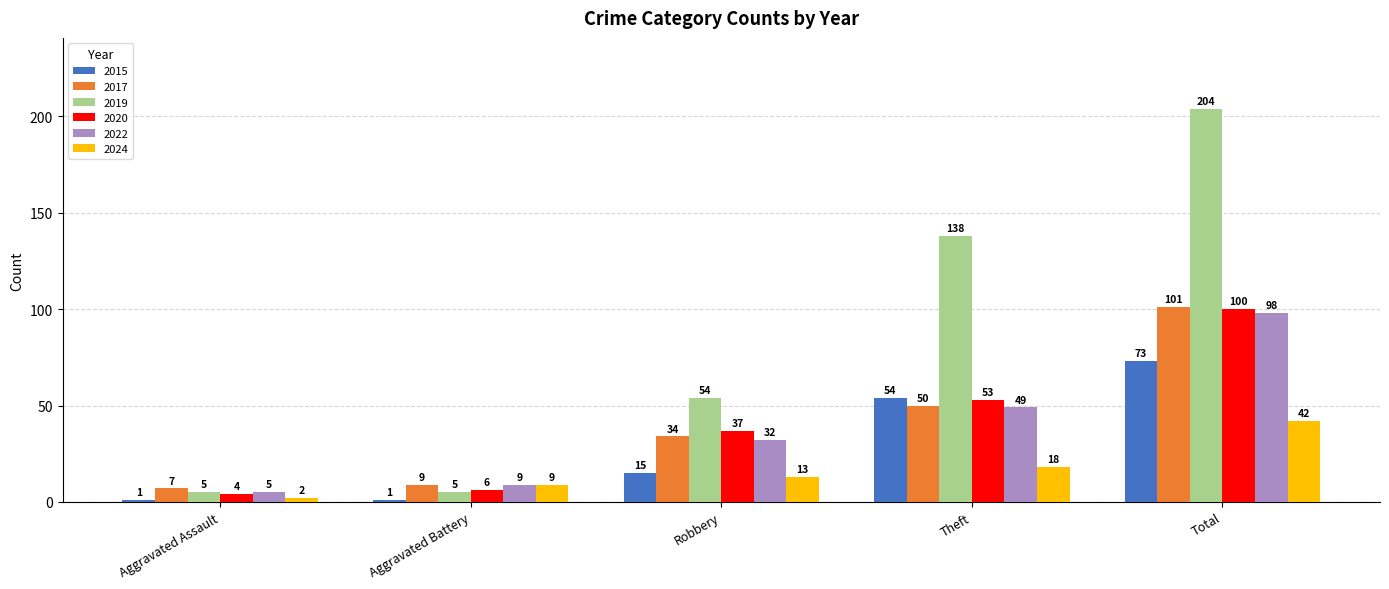

How many data points in 2015 are less than 15?

2